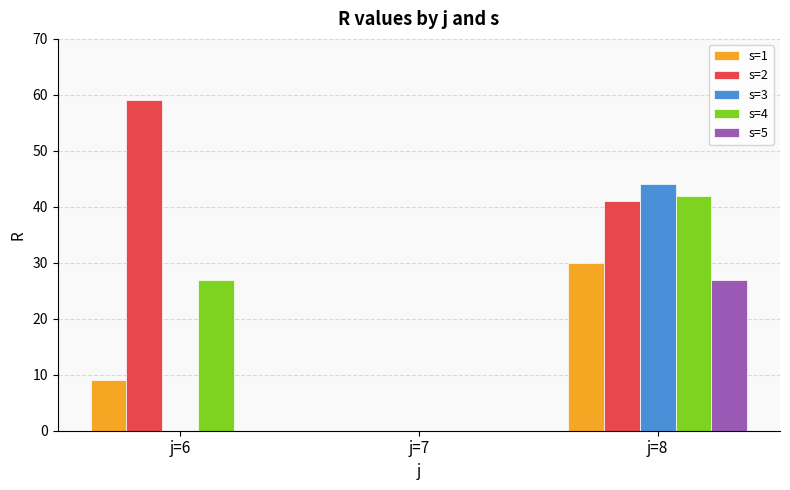

What is the difference between the s=4 values at j=7 and j=8?

42